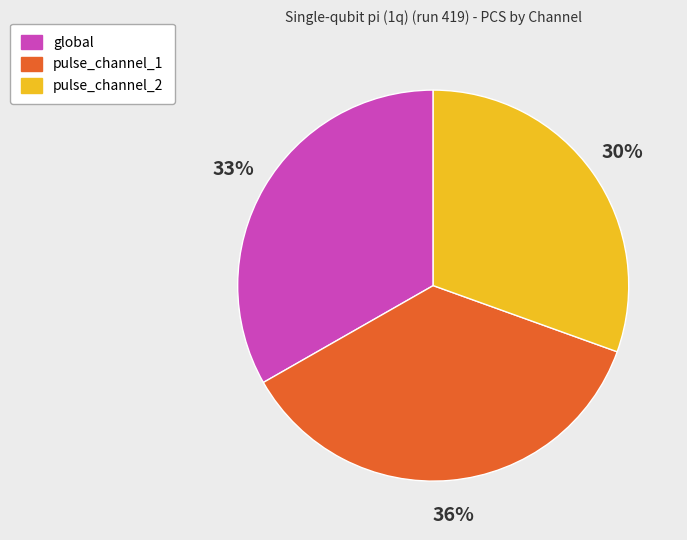

Does pulse_channel_2 account for over 50% of the chart?

No